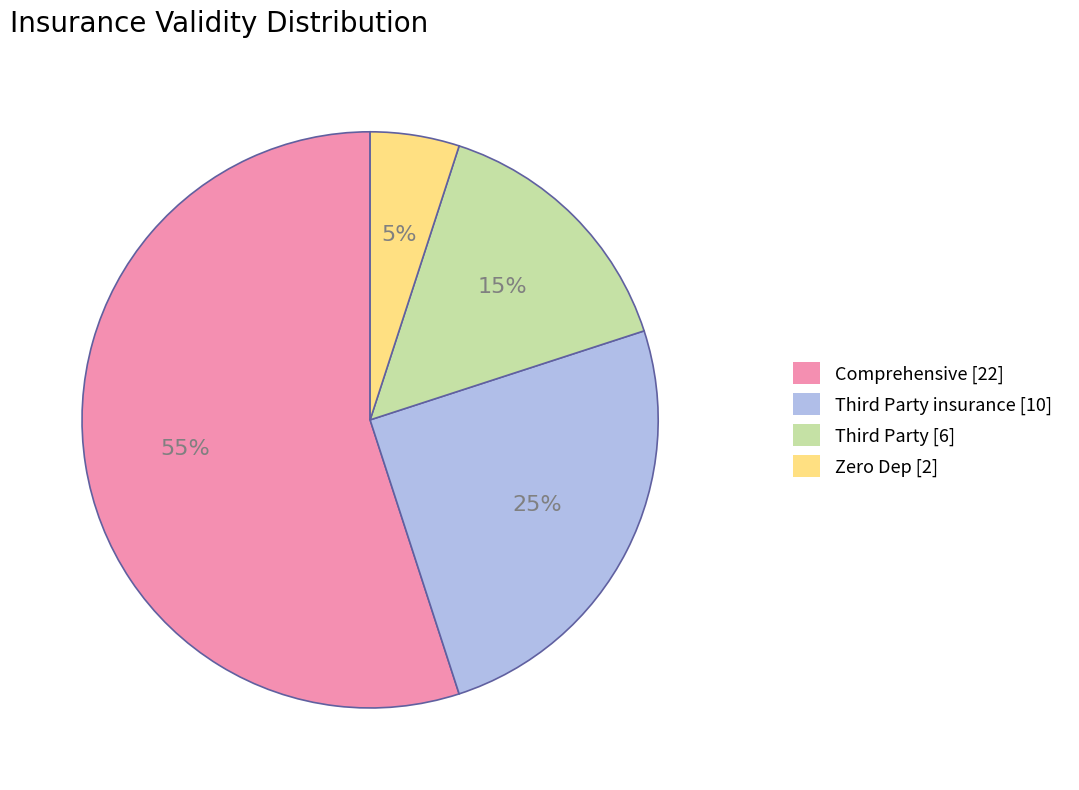

True or false: Zero Dep [2] accounts for 5% of the total.

True